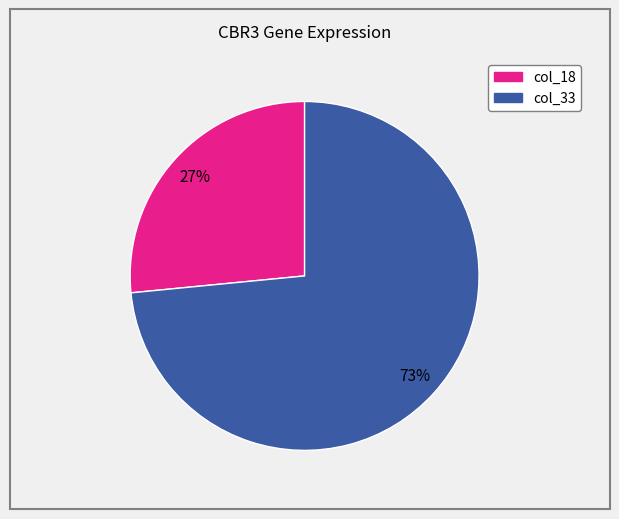

How many slices are in this pie chart?

2